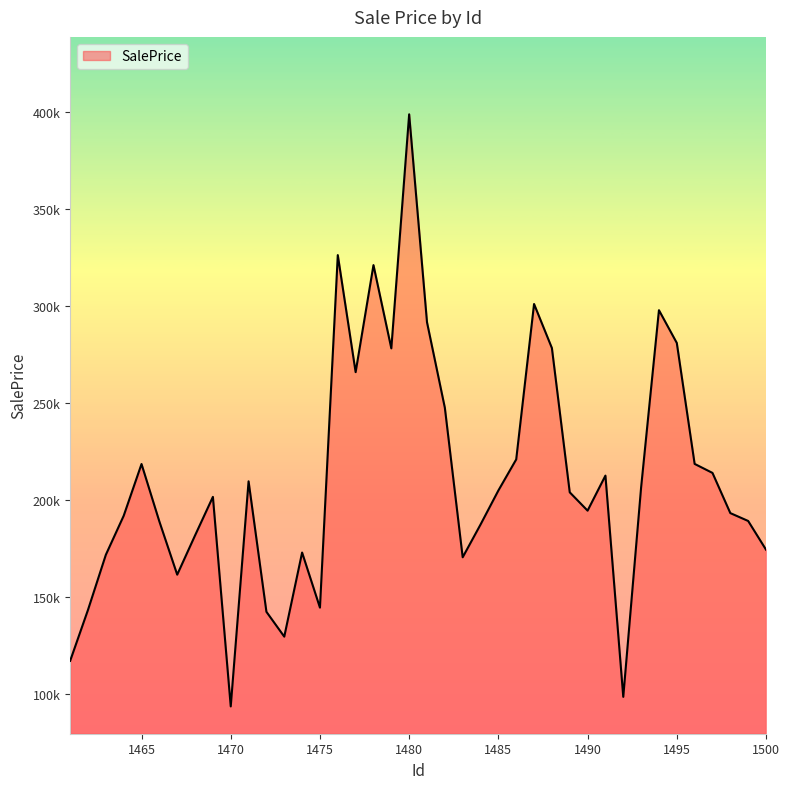

How many values are below 203984?

20